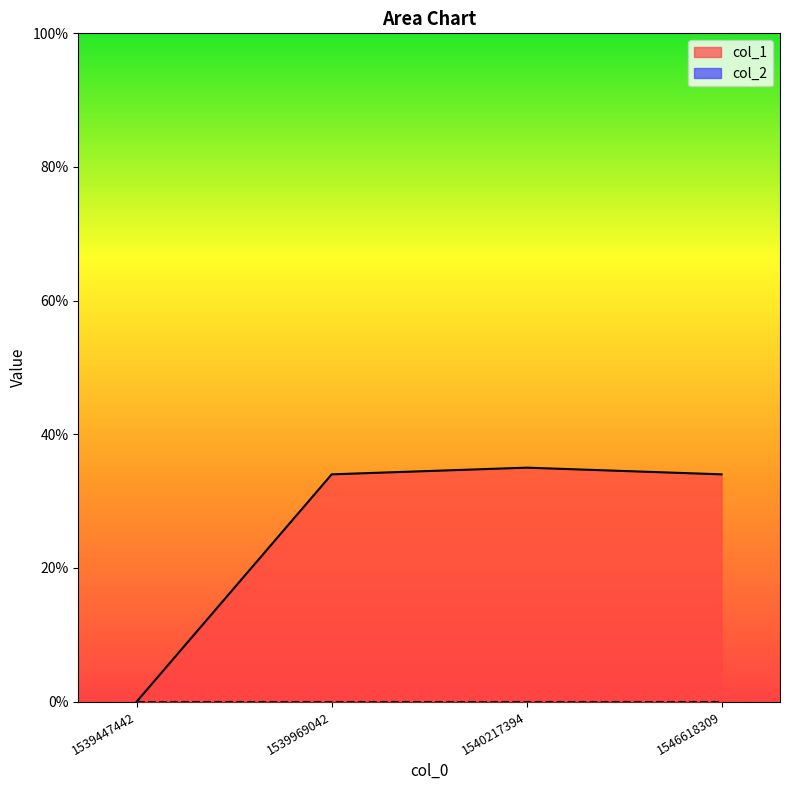

How many series are shown in this chart?

2